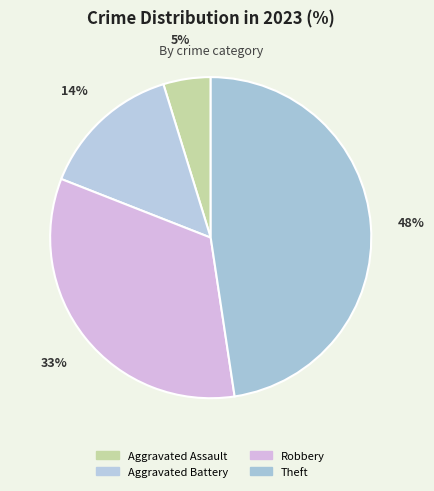

How many segments does this pie chart have?

4